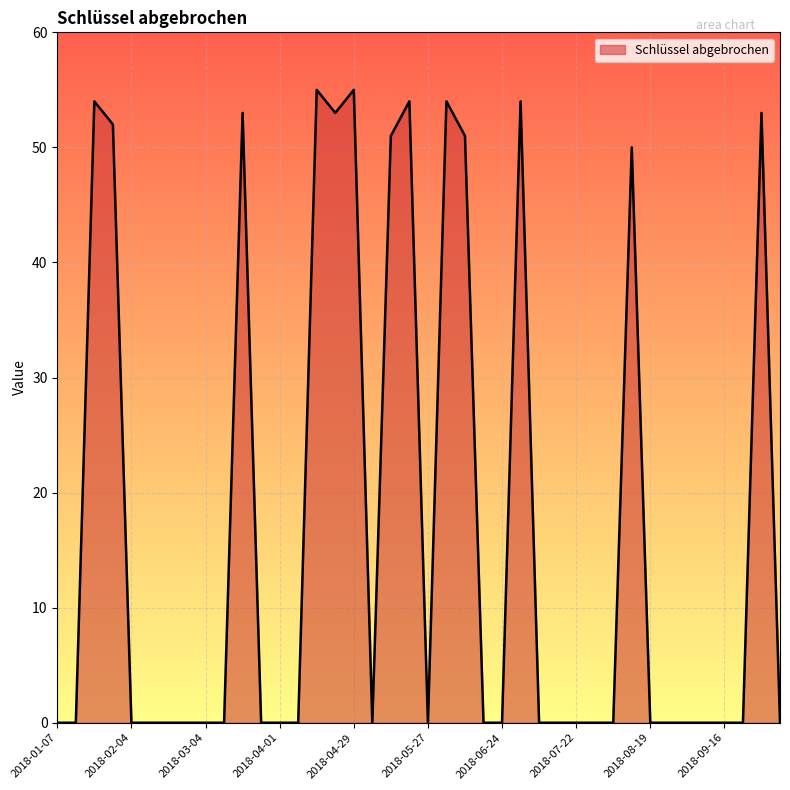

What is the maximum value shown in the chart?

55